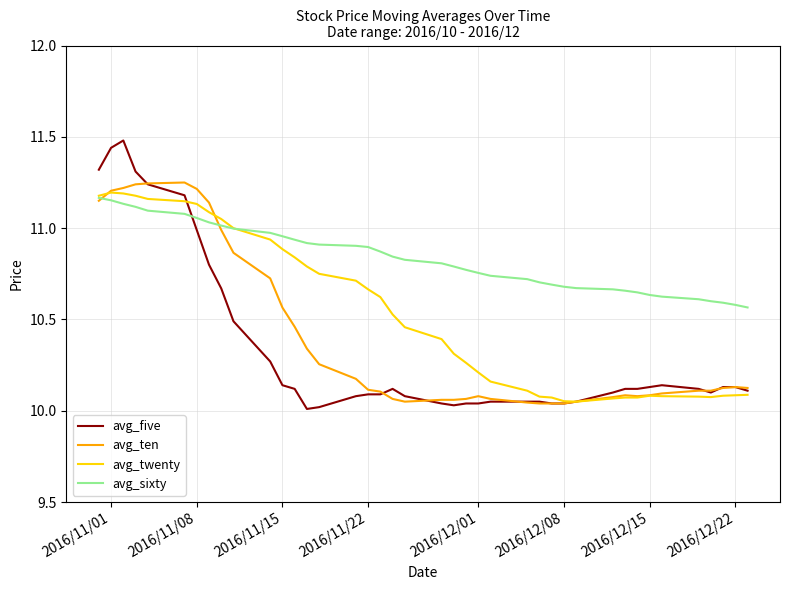

After their last crossing, which series has the higher values: avg_twenty or avg_five?

avg_five